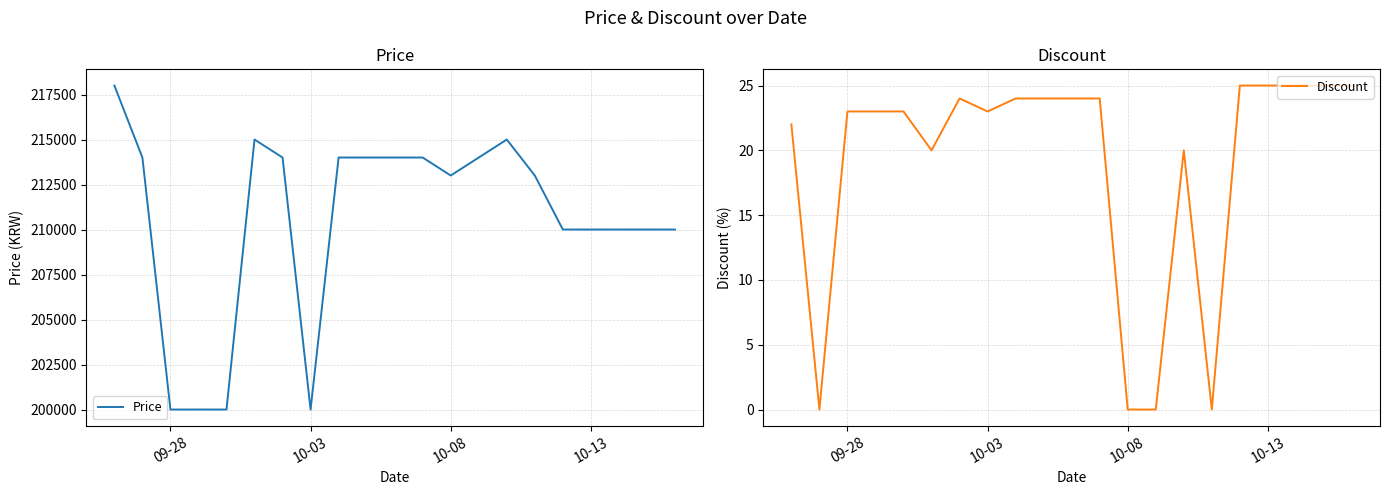

What is the highest value of the Discount series?

25